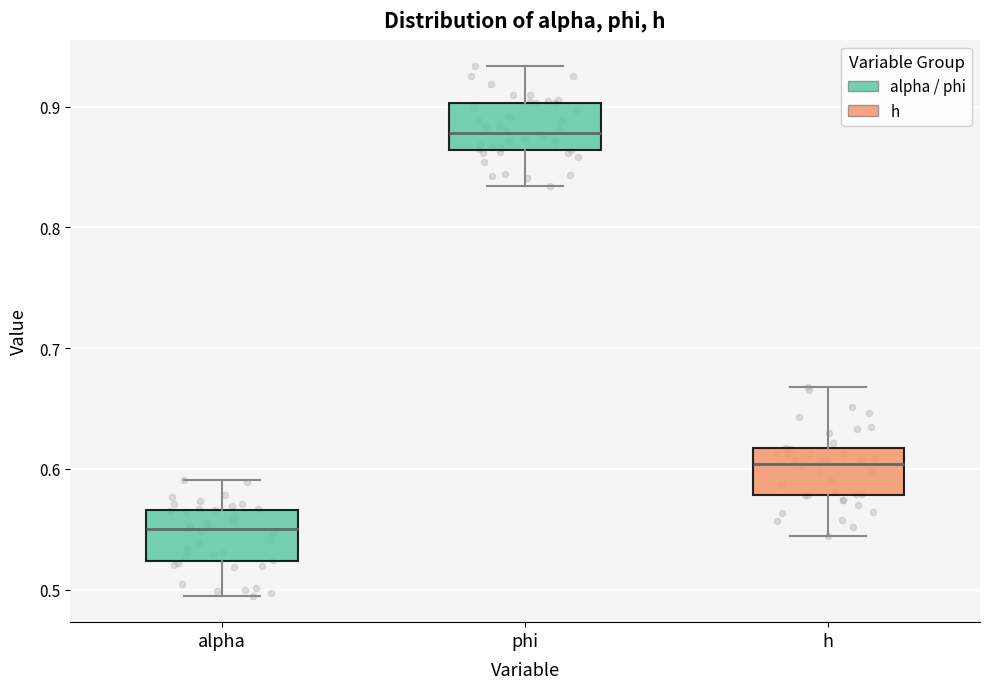

Reading left to right, read every box against the y-axis: the position of its median line, the range the box covers, and the ends of its whiskers. The values are not printed on the chart, so give them approximately, as read against the axis.

alpha: median 0.55, box 0.52 to 0.57, whiskers 0.50 to 0.59
phi: median 0.88, box 0.86 to 0.90, whiskers 0.83 to 0.93
h: median 0.60, box 0.58 to 0.62, whiskers 0.54 to 0.67